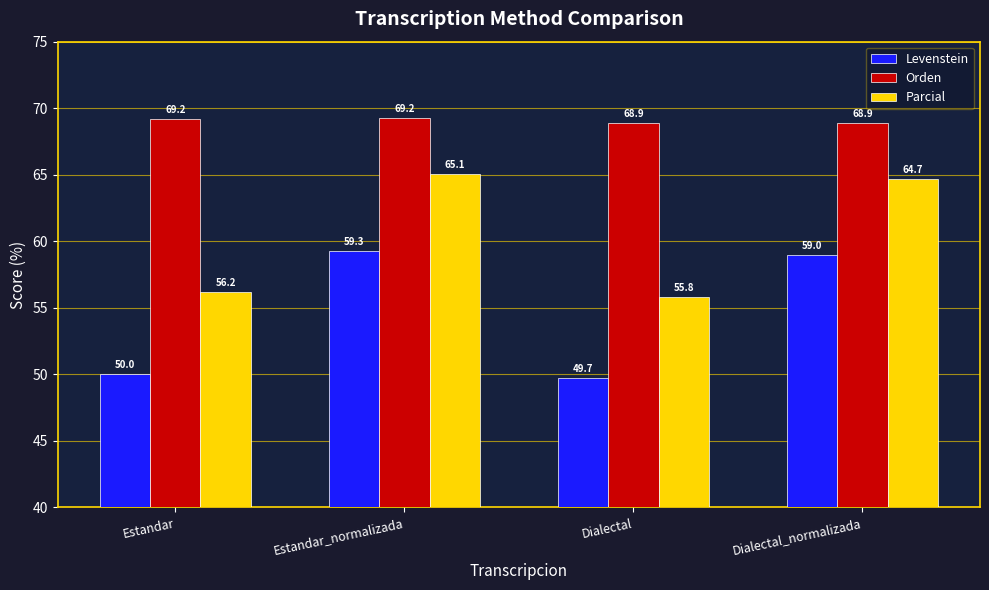

Which series changed the most between Estandar_normalizada and Dialectal_normalizada?

Parcial